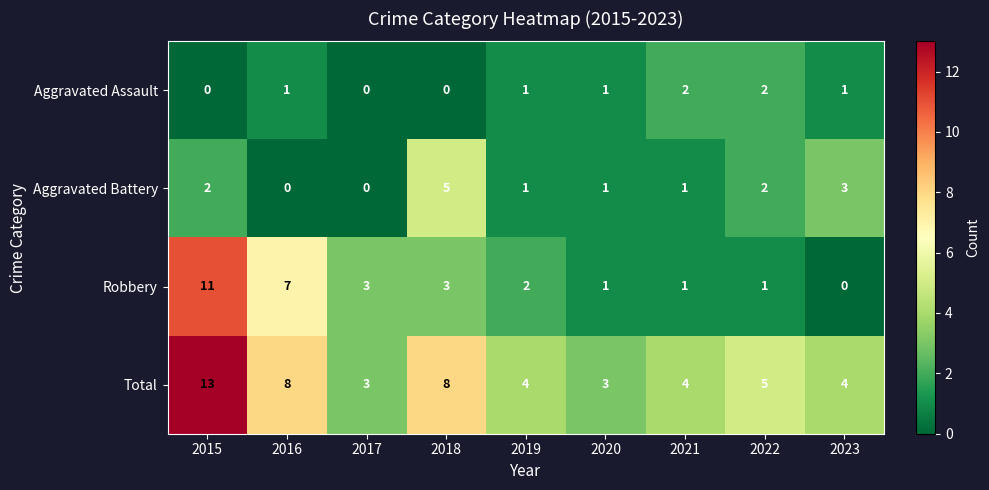

At how many categories does at least one series exceed 10?

1